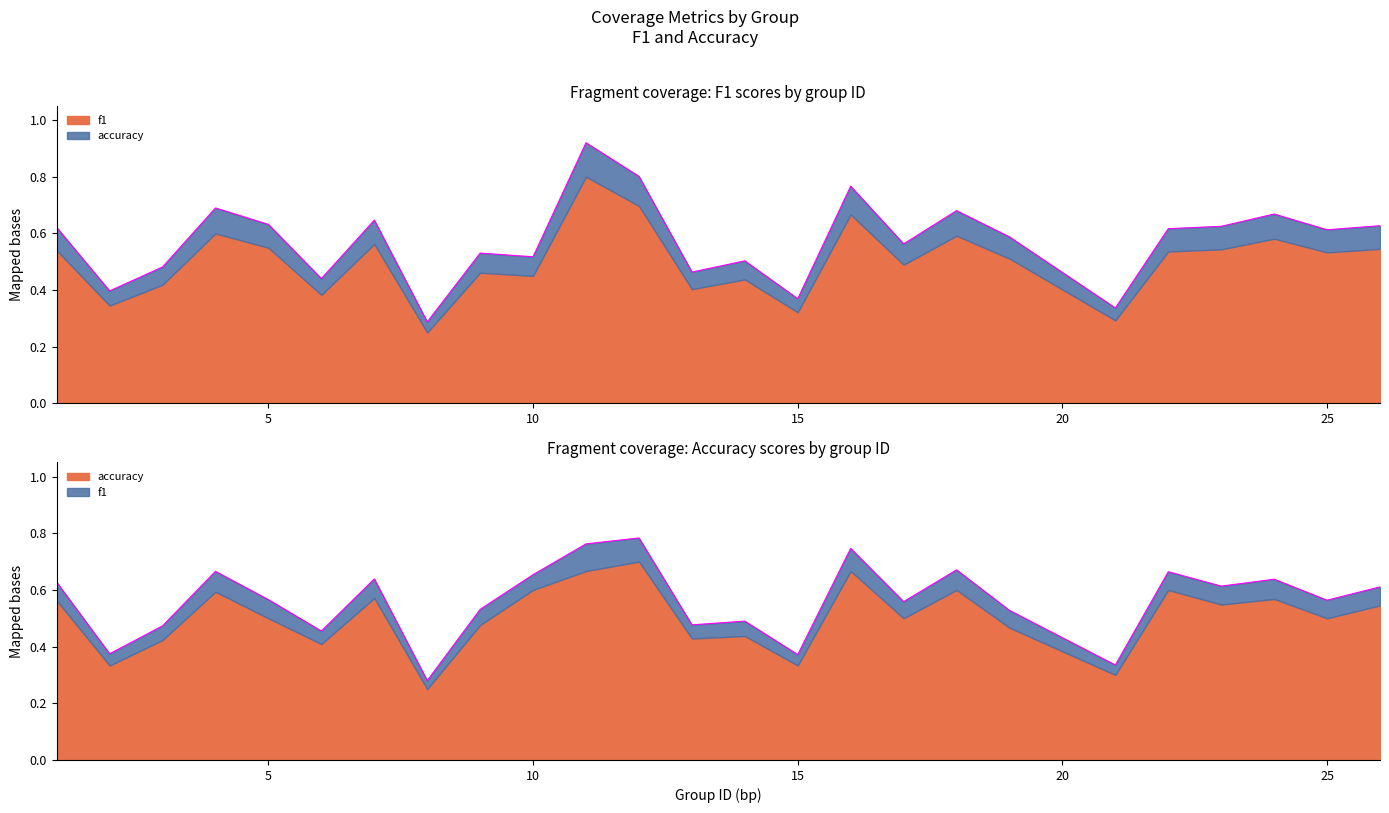

How many interior local peaks does the f1 series have?

8